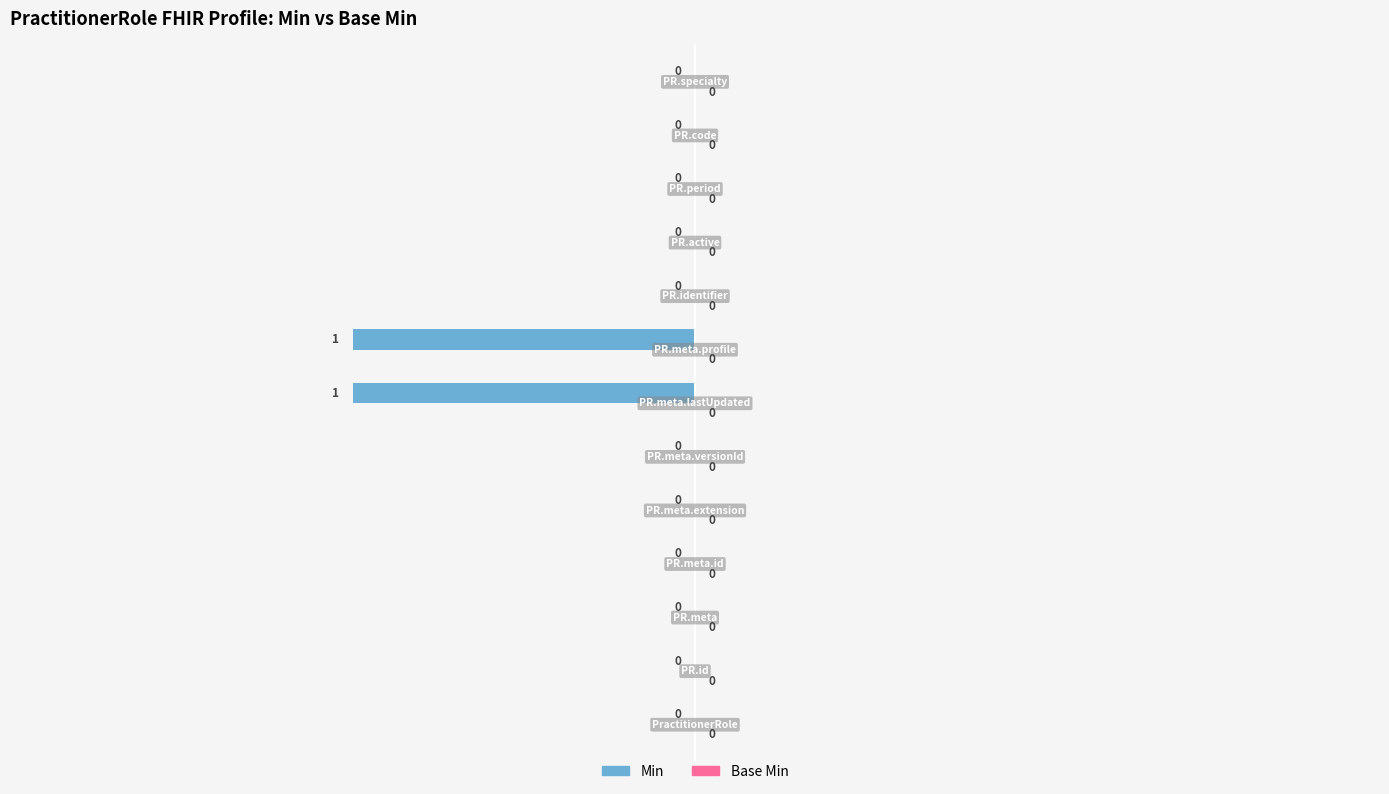

How many values are between 0 and 1?

11